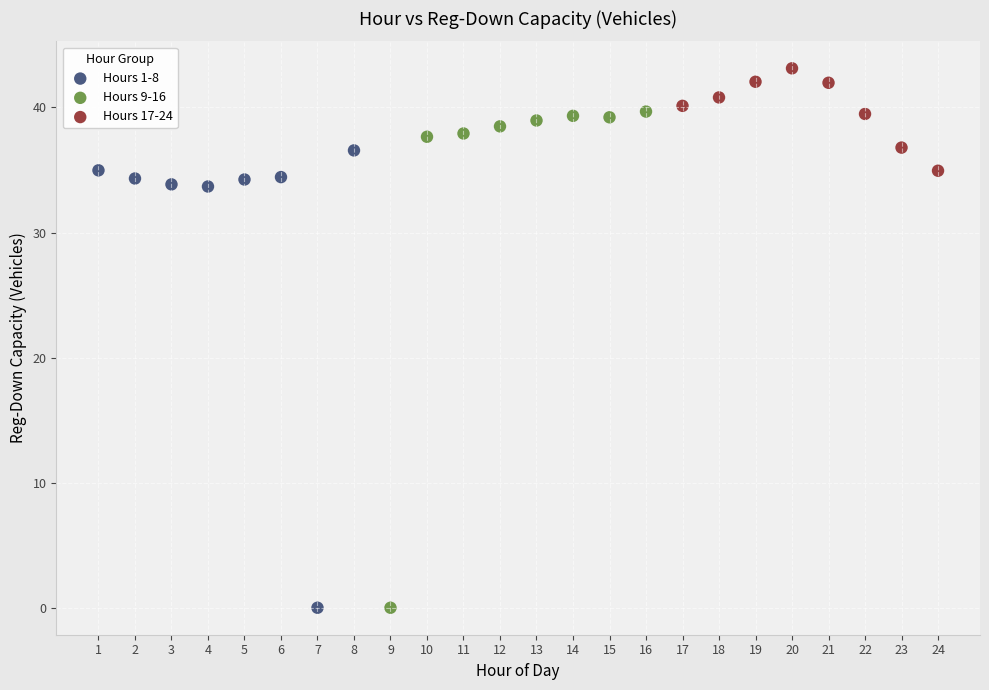

Which series has the widest spread of Y values?

Hours 9-16